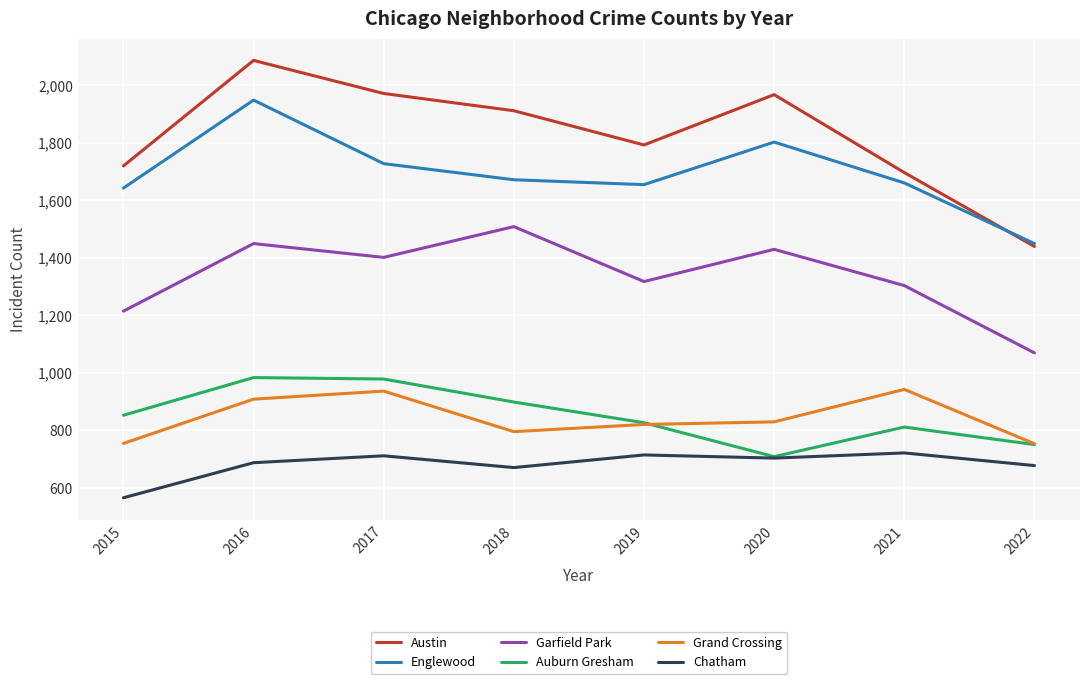

Is this an area chart (filled region under the line)?

No